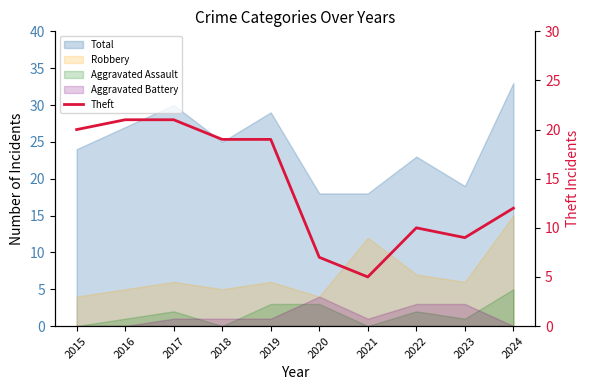

True or false: the data has more than 2 interior local peaks.

False